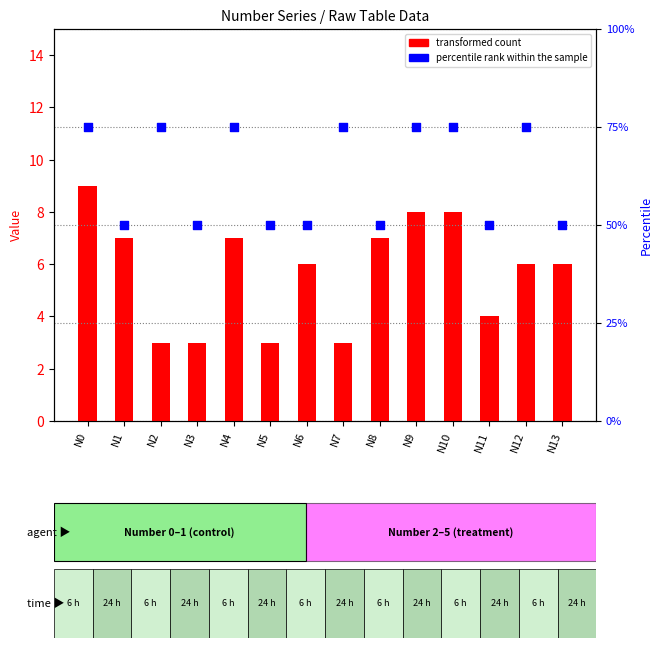

Which series has the largest total across all categories?

percentile rank within the sample